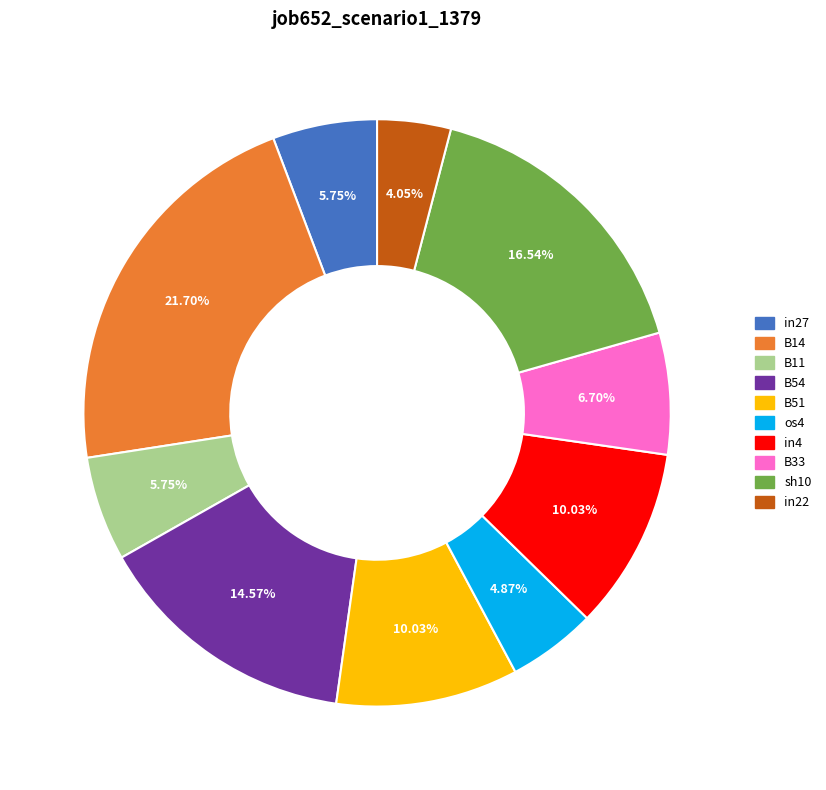

How many segments does this pie chart have?

10